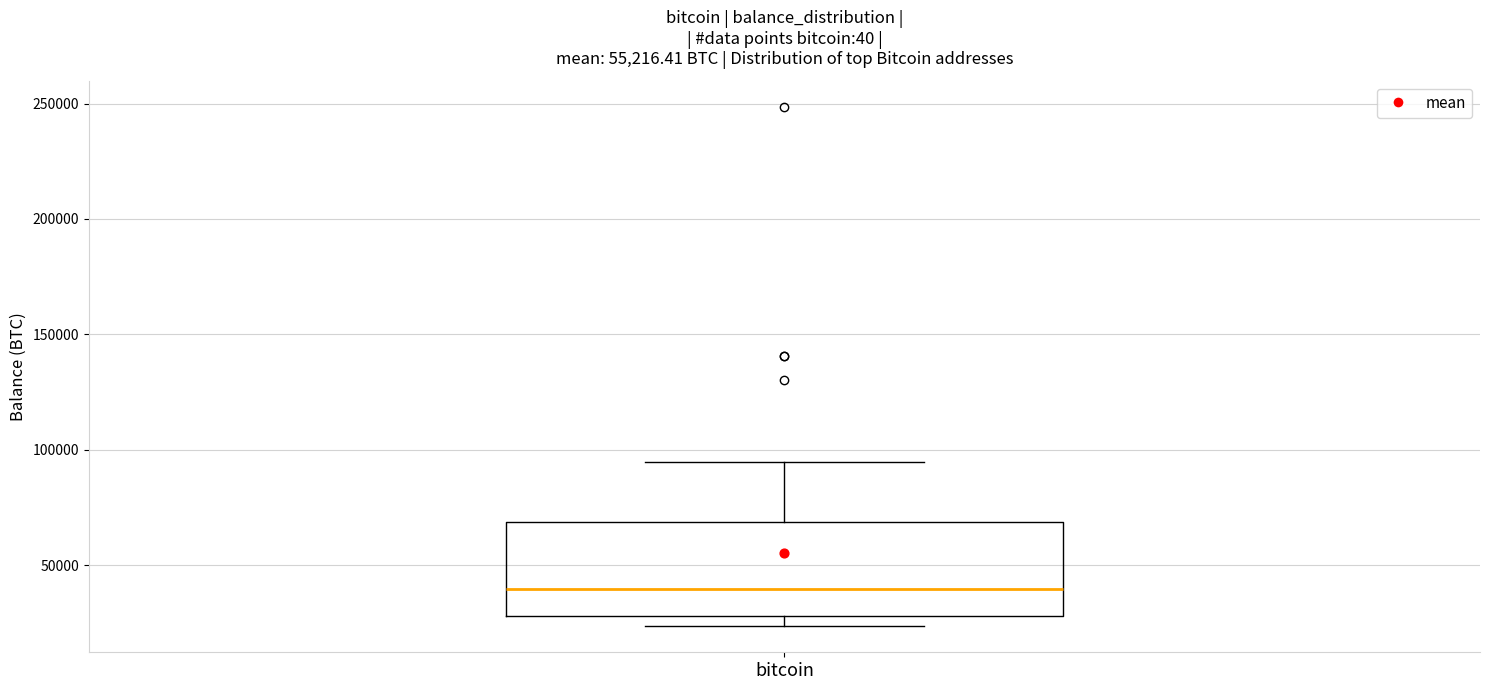

Transcribe this box plot: give where the median line is, the range the box spans, and where the two whiskers end, as read against the y-axis. The values are not printed on the chart, so give them approximately, as read against the axis.

median 40000, box 30000 to 70000, whiskers 25000 to 95000